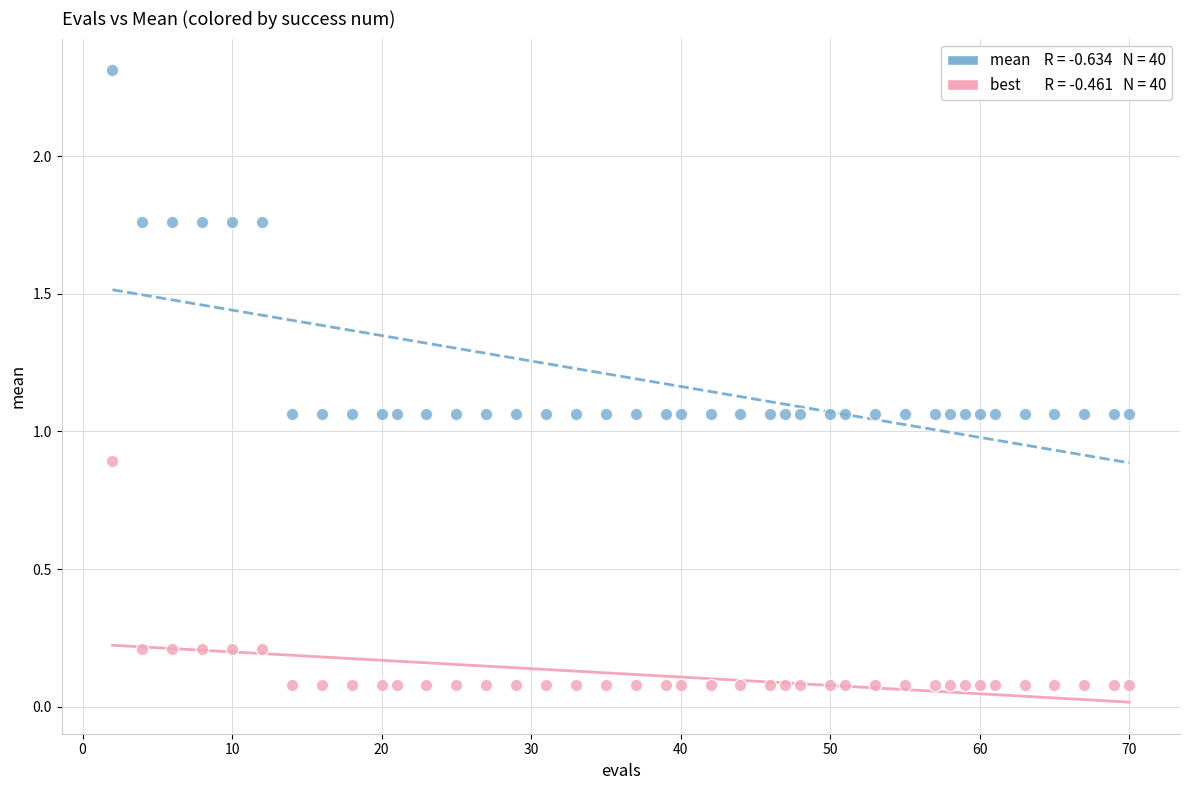

Across all data points, what is the range of X values (max minus min)?

68.0